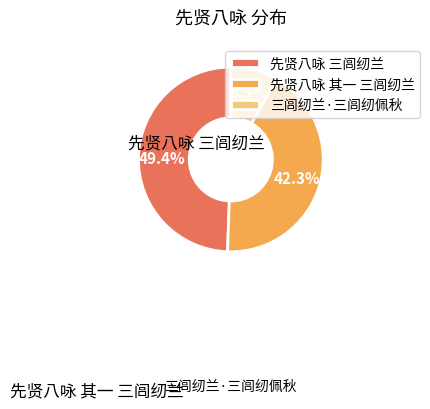

Does 先贤八咏 三闾纫兰 account for over 50% of the chart?

No